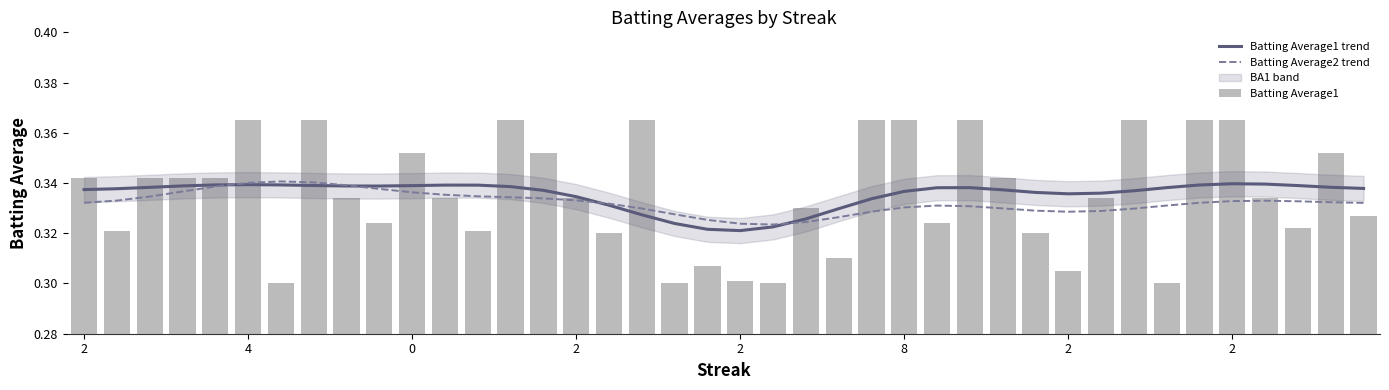

What is the sum of the Batting Average1 values at 29 and 28?

0.7